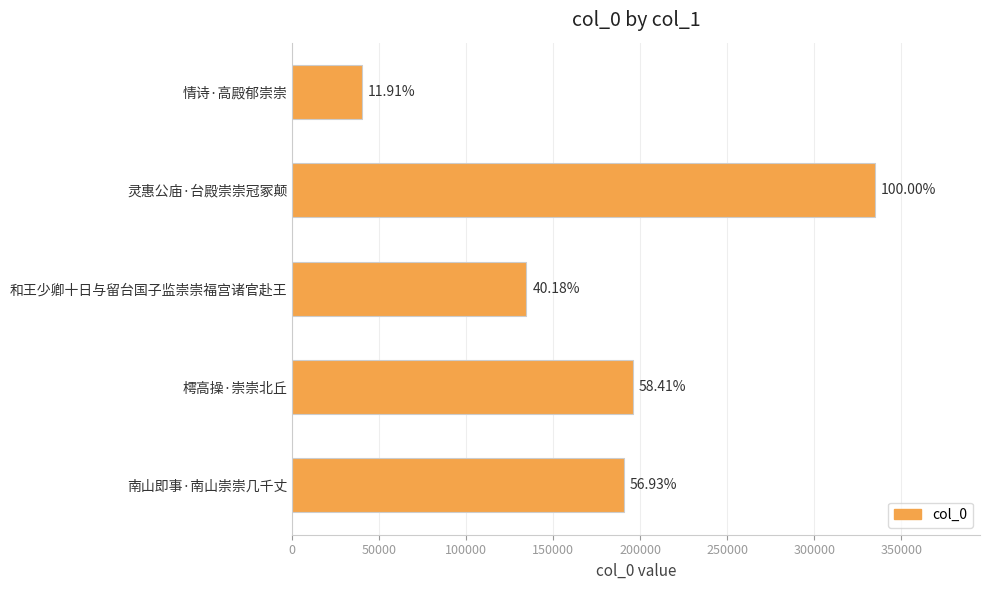

Does the chart contain any negative values?

No